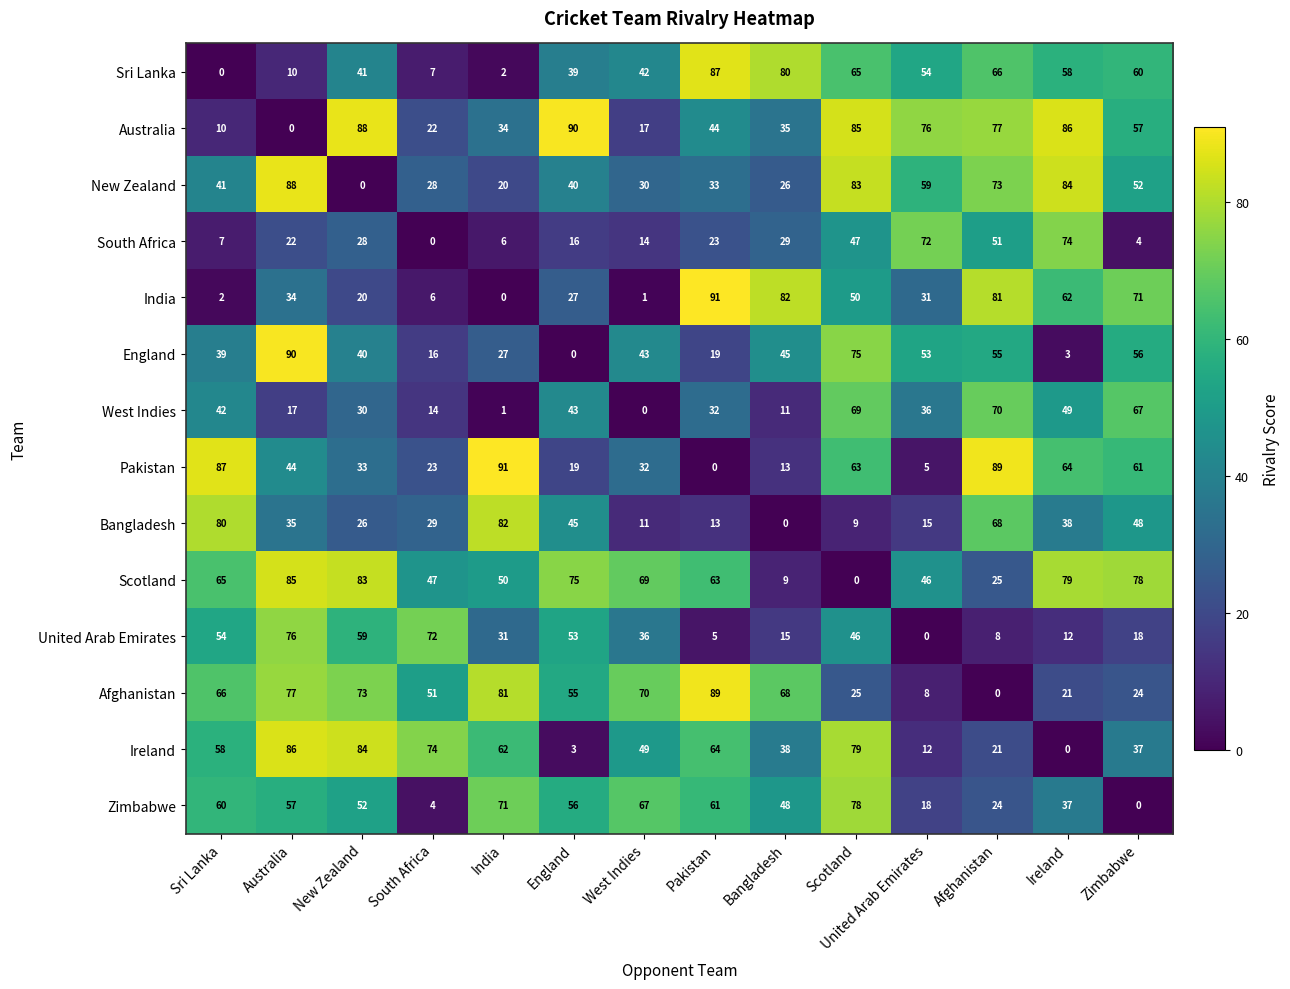

What is the approximate value of England at West Indies?

43